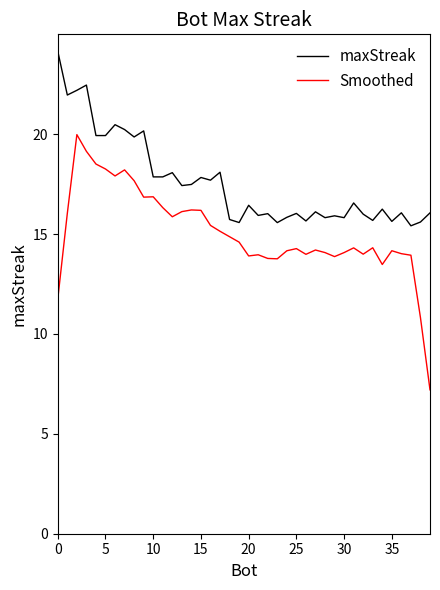

List the series in order of their peak value, lowest first.

Smoothed, maxStreak